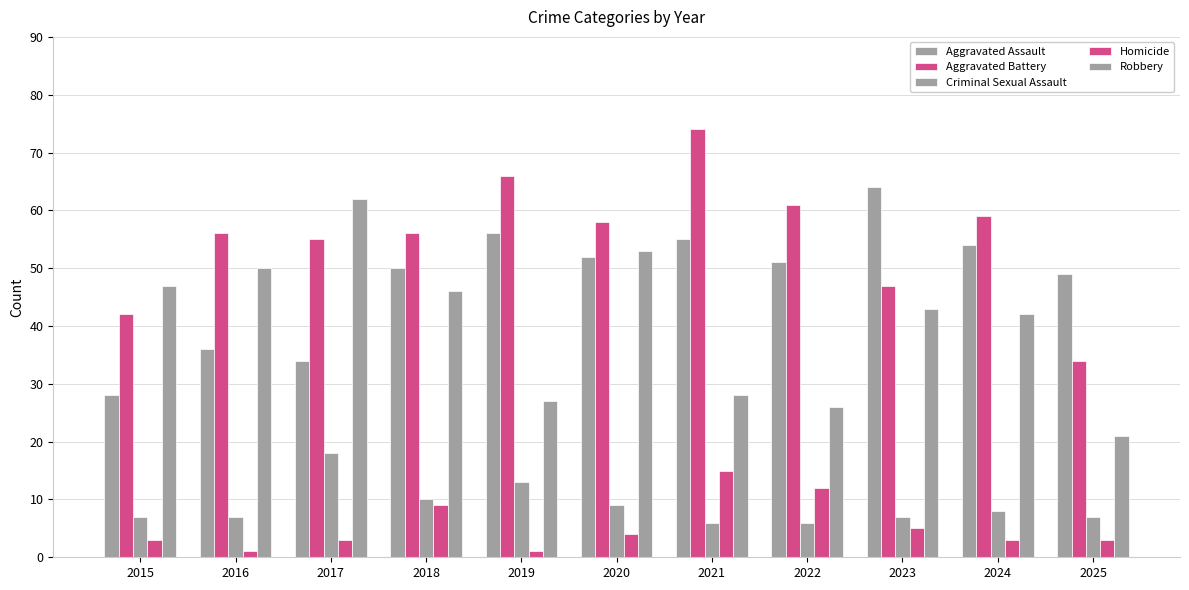

What value does the Robbery series have at 2019, to the nearest 10?

30